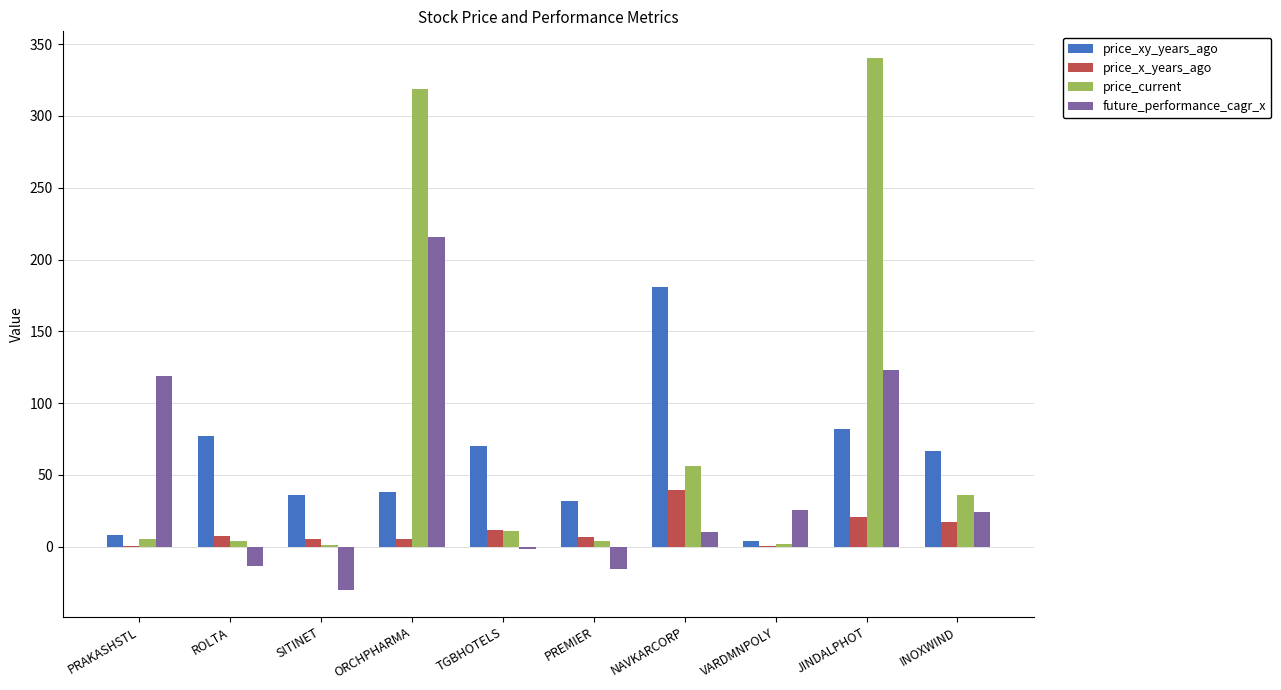

What value does the future_performance_cagr_x series have at NAVKARCORP?

10.3